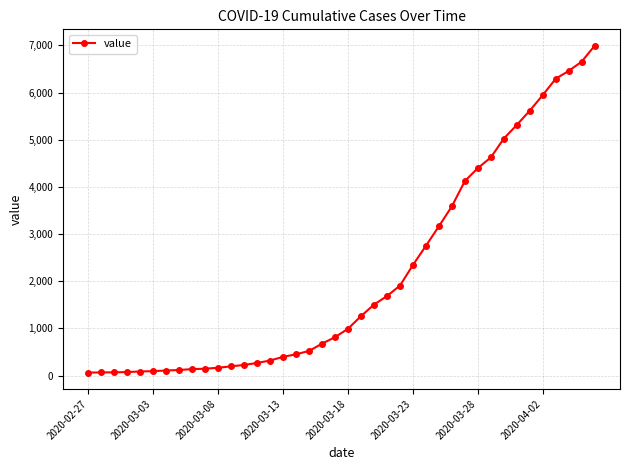

What is the average value?

2142